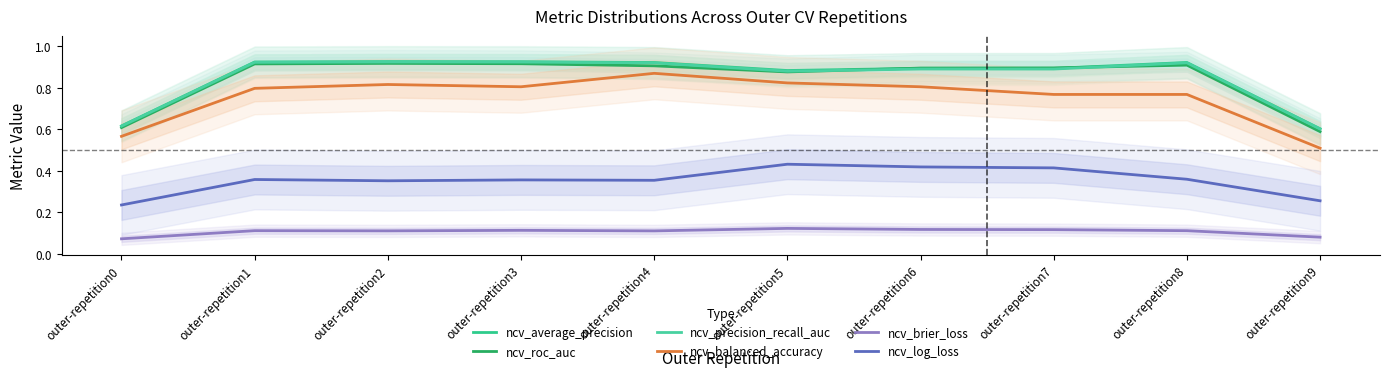

List the series in order of their peak value, highest first.

ncv_average_precision, ncv_precision_recall_auc, ncv_roc_auc, ncv_balanced_accuracy, ncv_log_loss, ncv_brier_loss